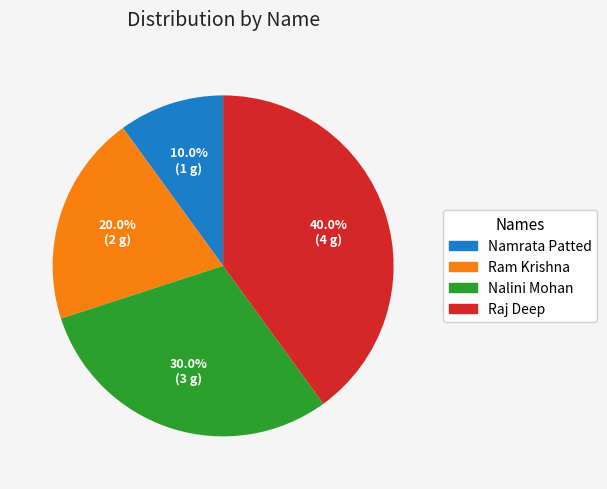

The Namrata Patted slice represents 10% of the pie. True or false?

True